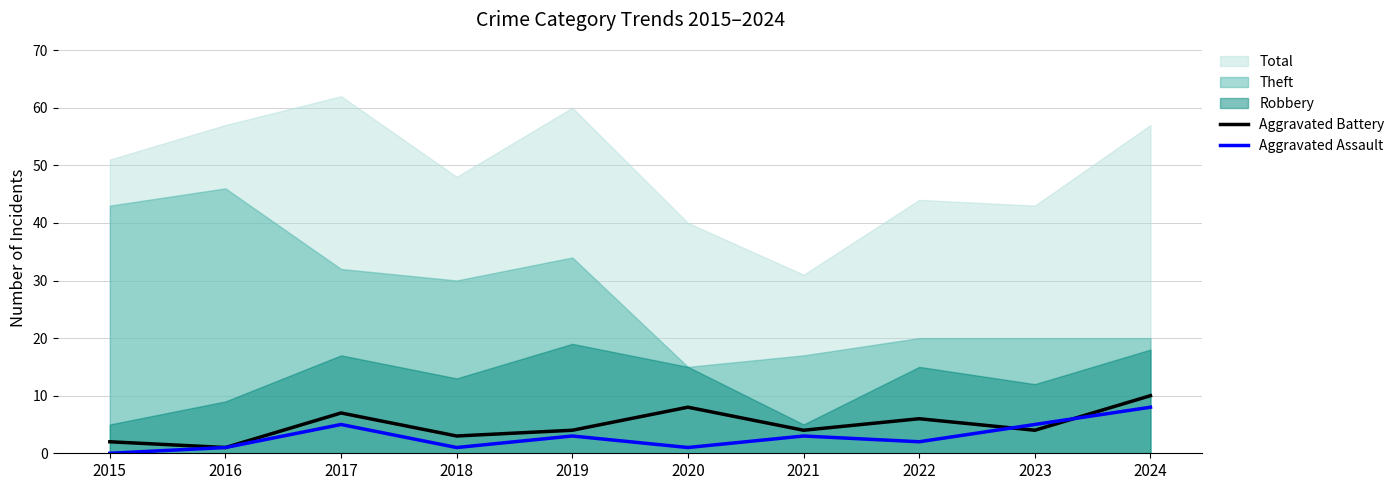

The value of Aggravated Assault at 2023 is 8. True or false?

False